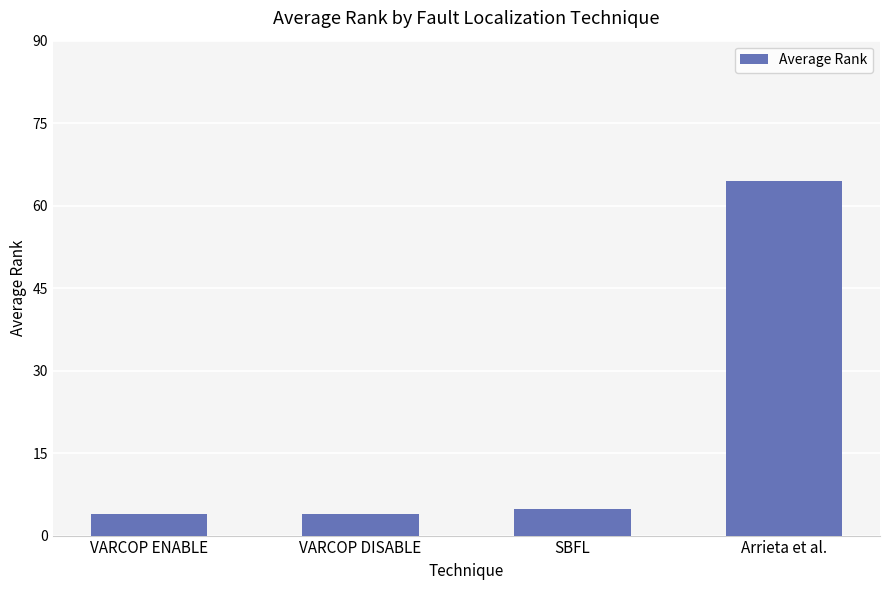

Read the value at VARCOP ENABLE.

4.0